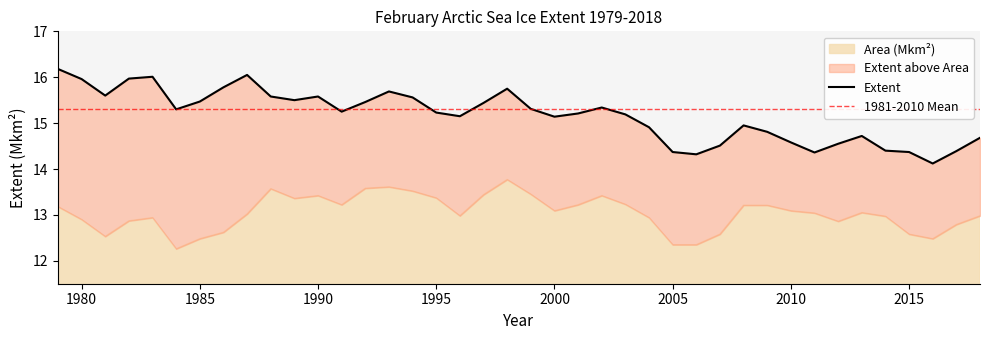

What is the change in value from 1998 to 2018?

-1.1